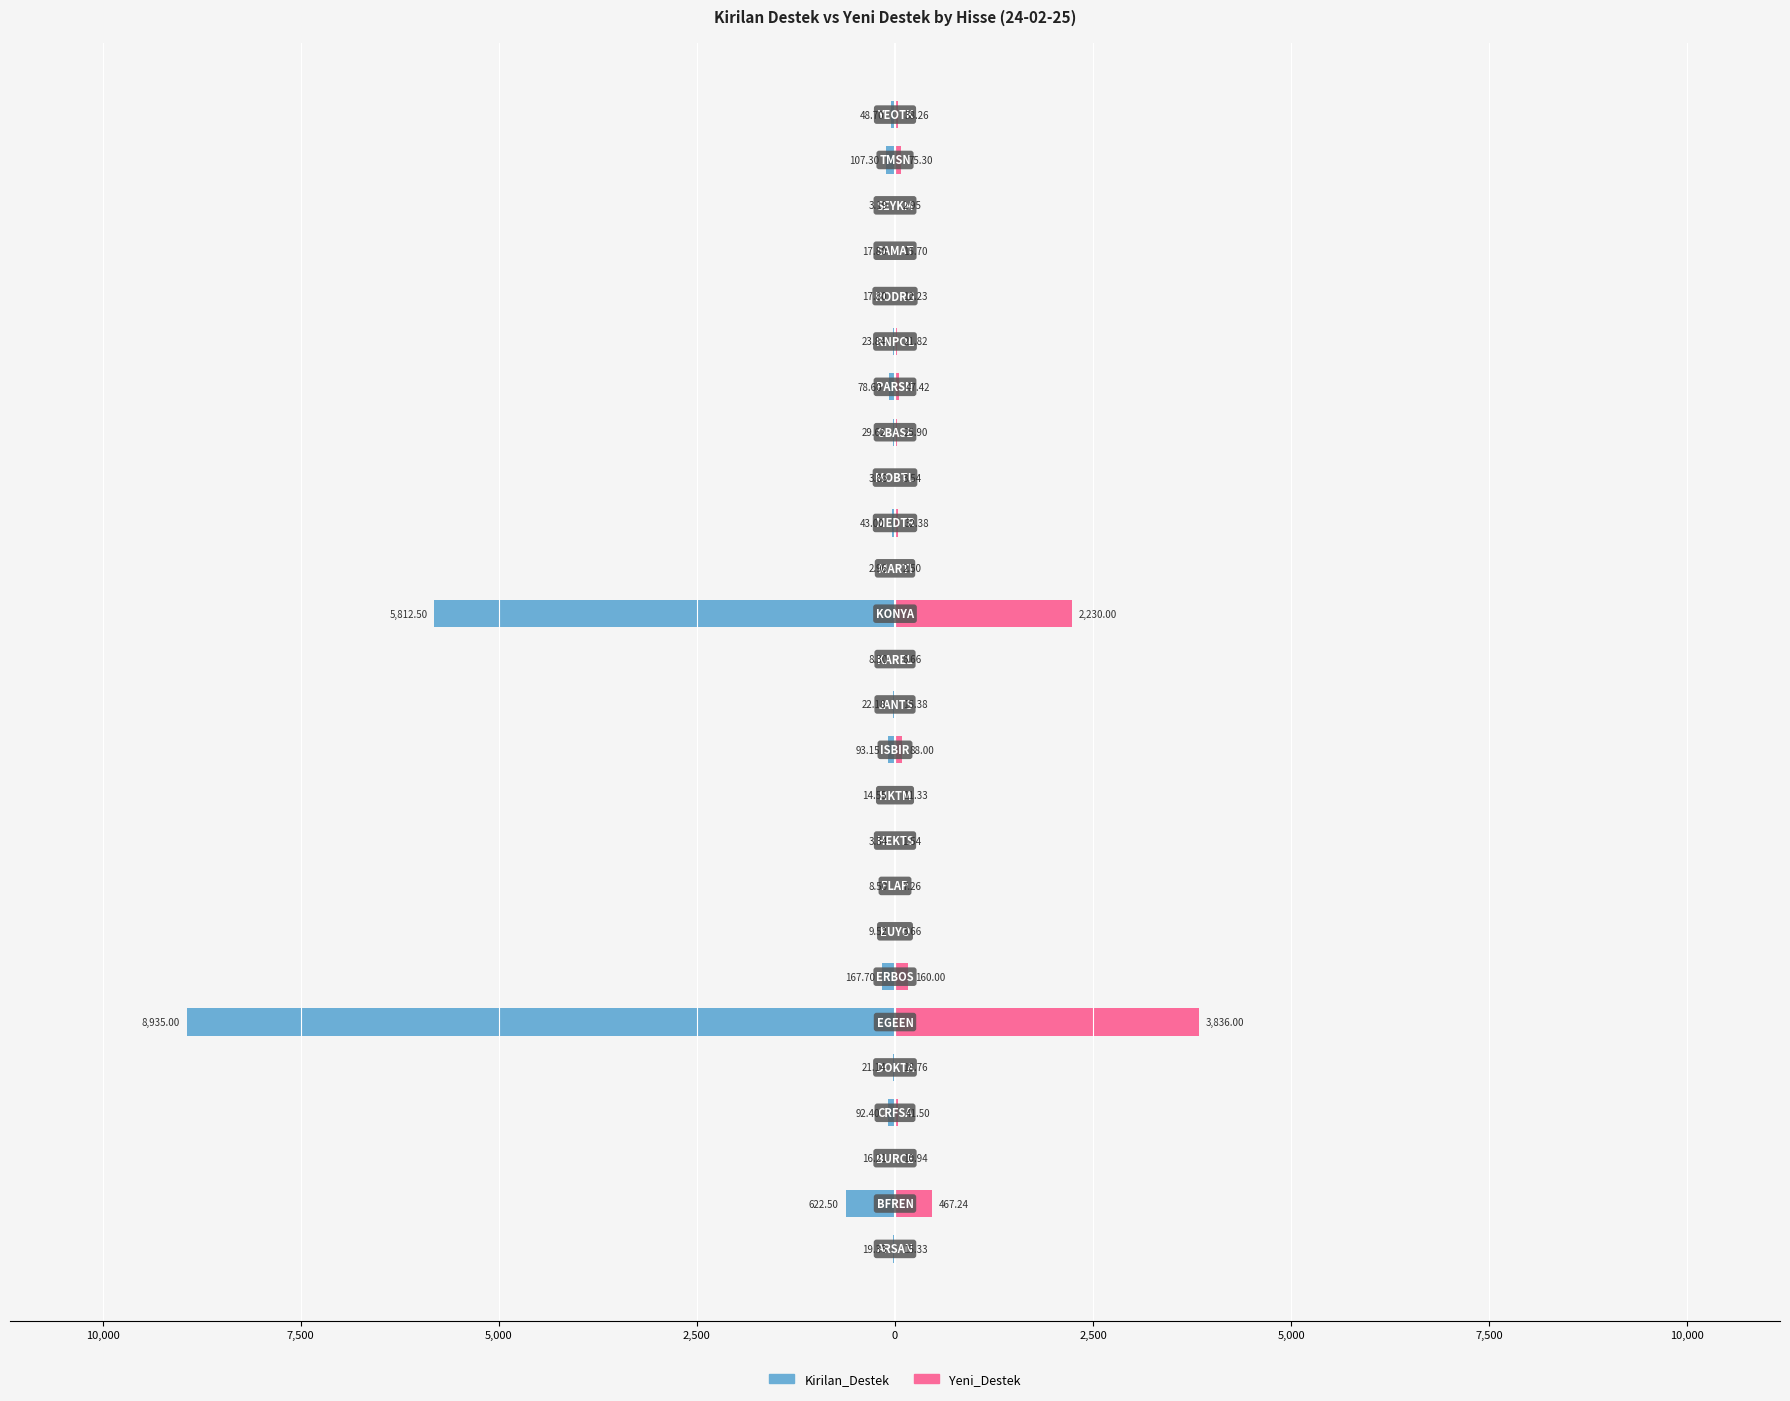

What is the sum of the Yeni_Destek values at 11 and 15?

90.5